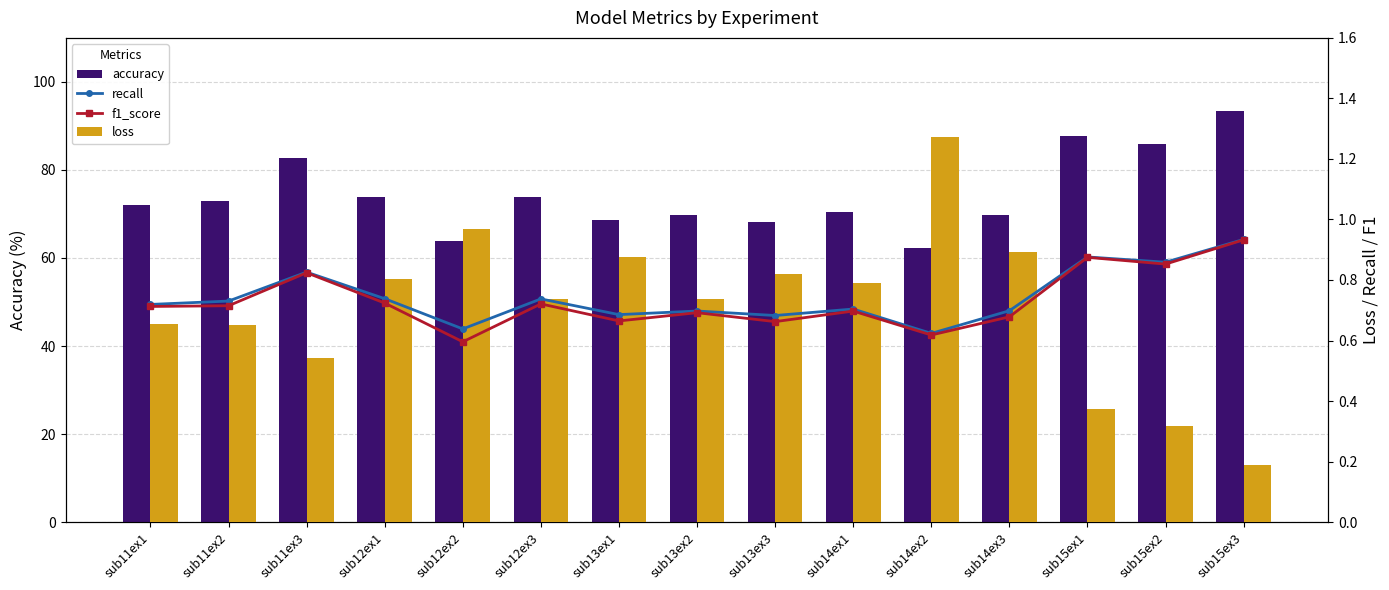

What is the sum of all f1_score values?

11.0